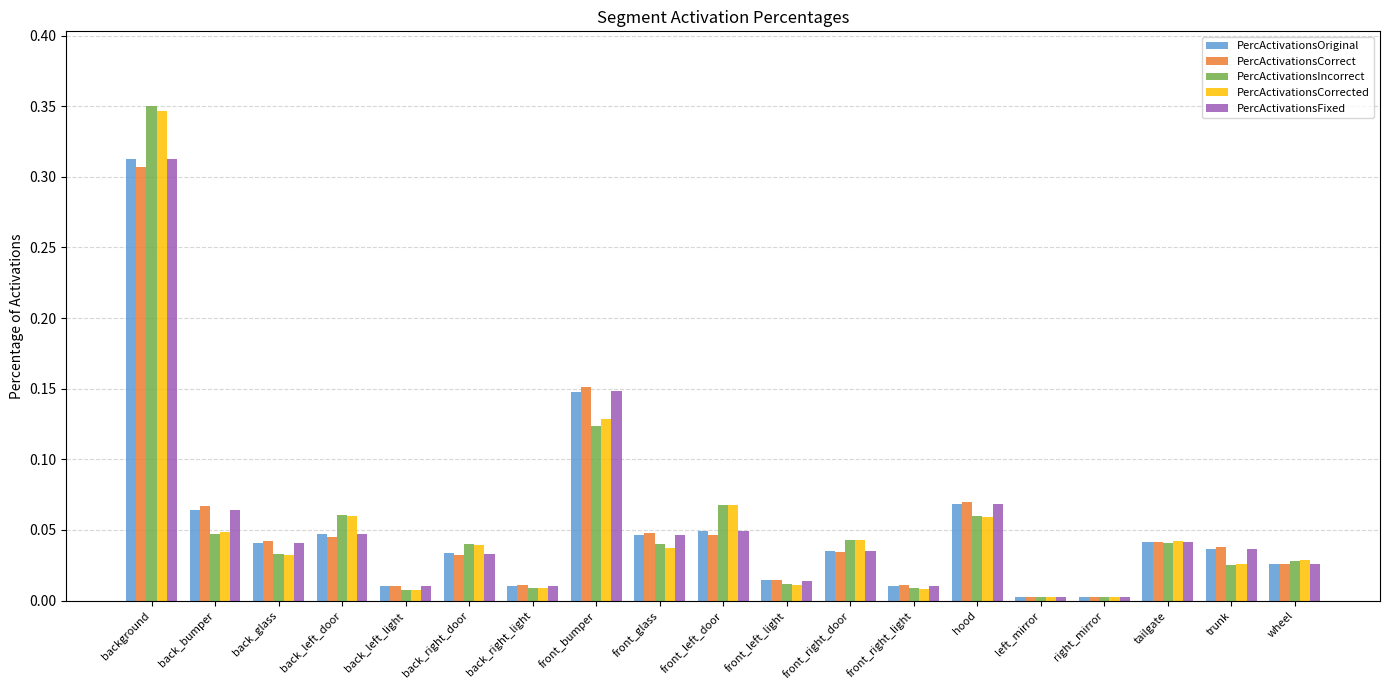

Does the chart contain any negative values?

No